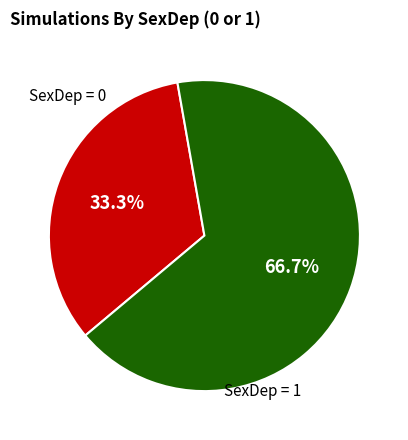

Is there any slice that represents more than half of the pie?

Yes